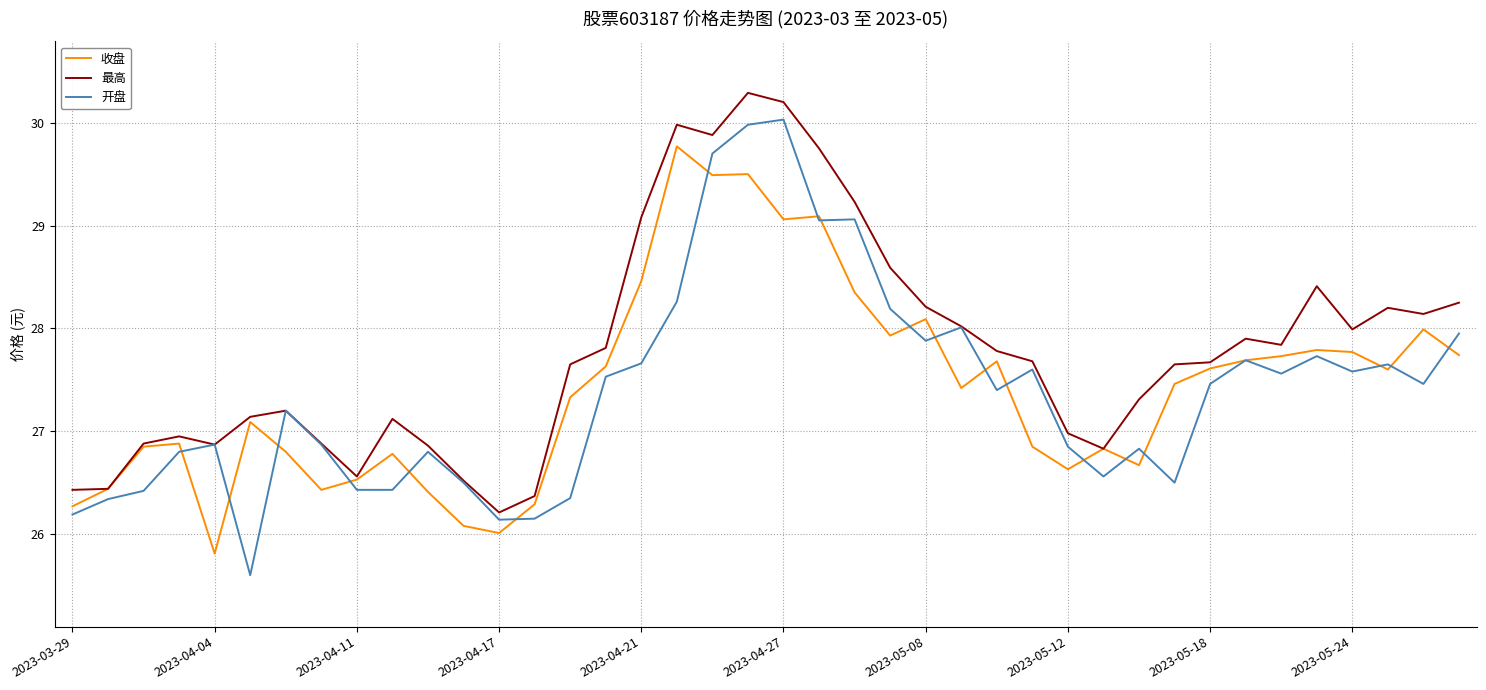

True or false: 收盘 and 开盘 cross at least once.

True